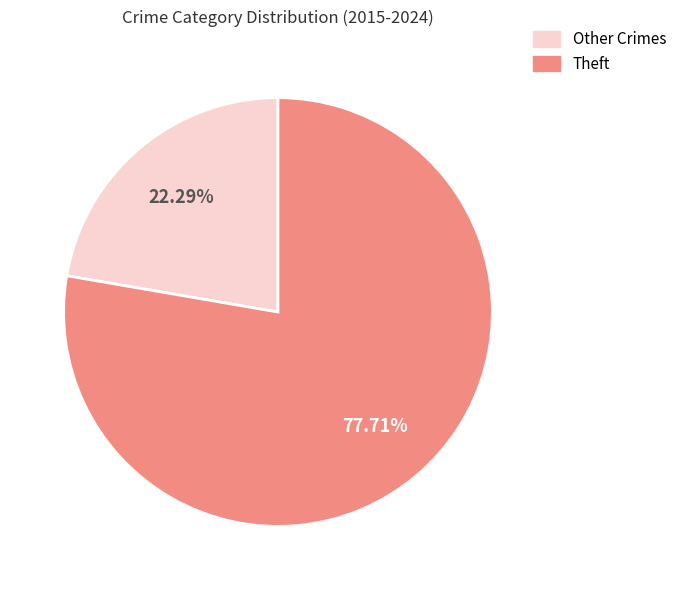

Is there a majority slice in this chart?

Yes